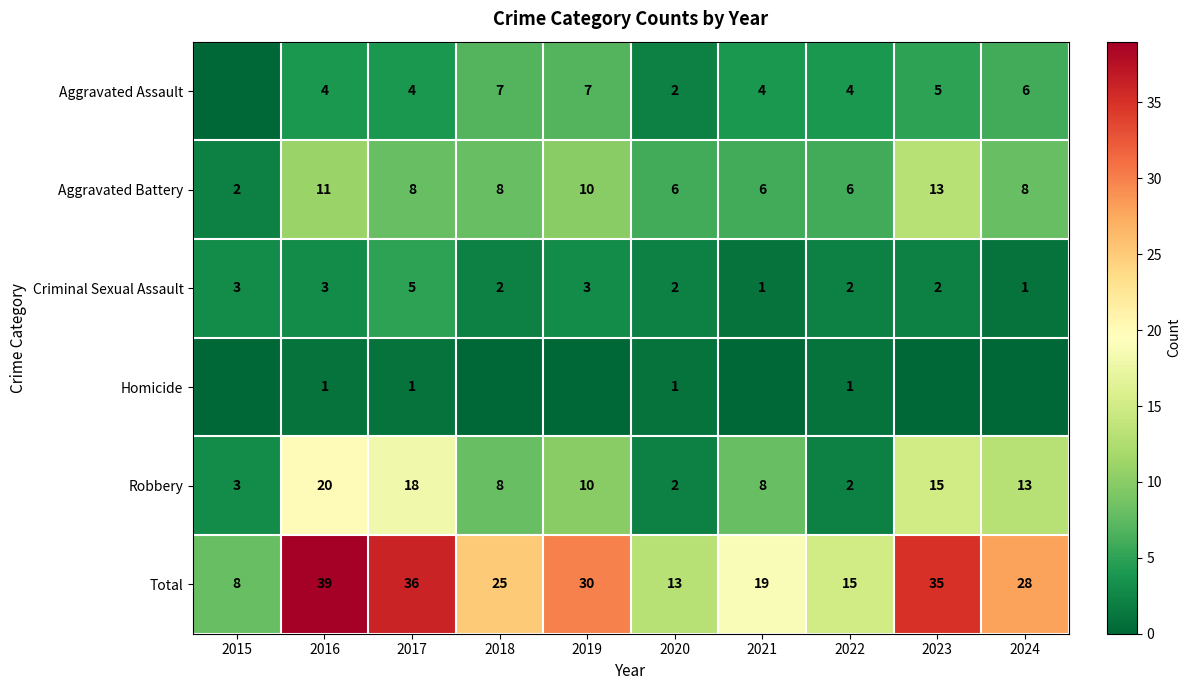

At which label does Total reach its minimum?

2015